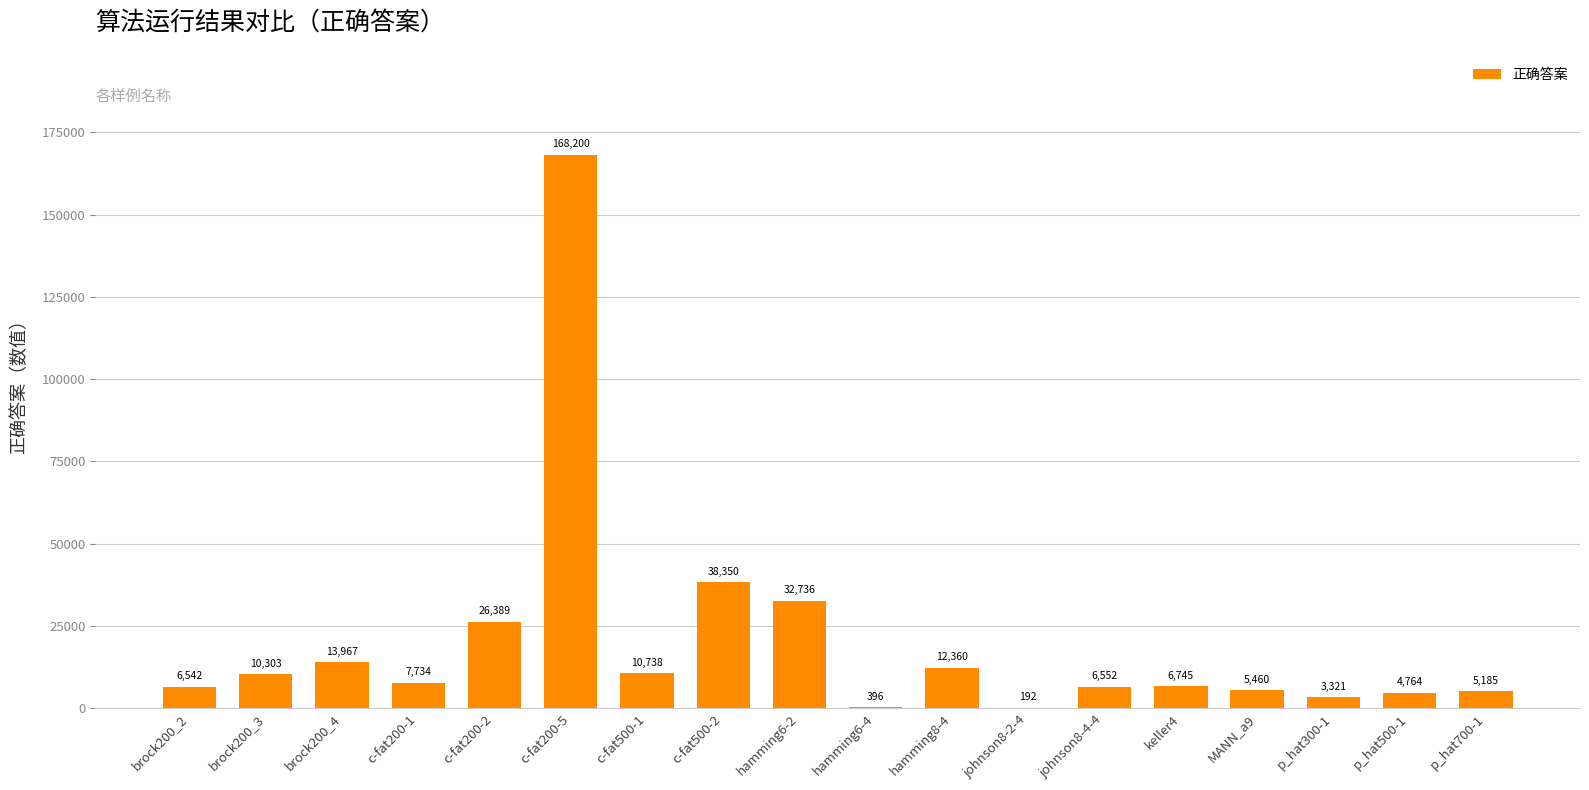

Reading right to left, transcribe all the data shown in this chart.

5185	4764	3321	5460	6745	6552	192	12360	396	32736	38350	10738	168200	26389	7734	13967	10303	6542